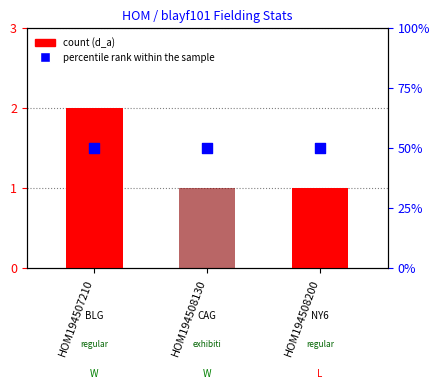

What is the total value across all series at HOM194508200?

51